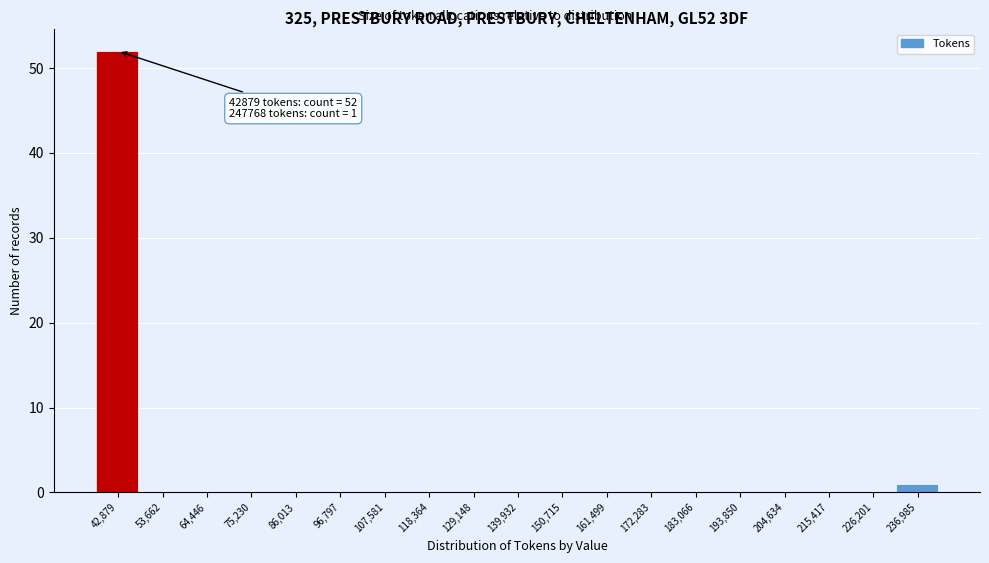

Reading left to right, extract all data points from this chart.

42,879=52	53,662=0	64,446=0	75,230=0	86,013=0	96,797=0	107,581=0	118,364=0	129,148=0	139,932=0	150,715=0	161,499=0	172,283=0	183,066=0	193,850=0	204,634=0	215,417=0	226,201=0	236,985=1